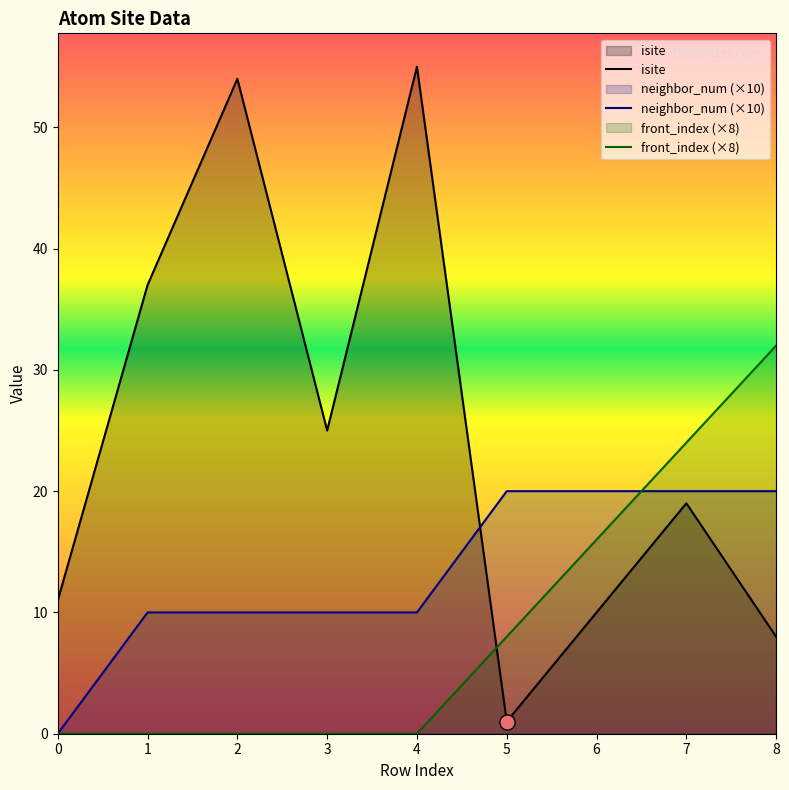

What is the total value across all series at 3?

35